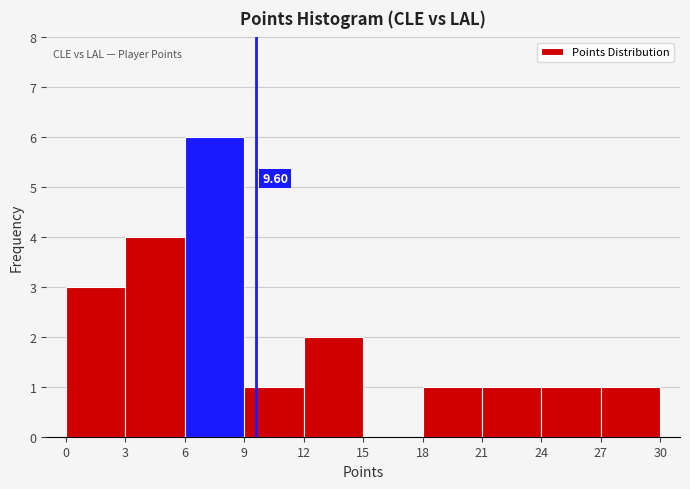

Over which range of the x-axis is the bar tallest?

6 to 9